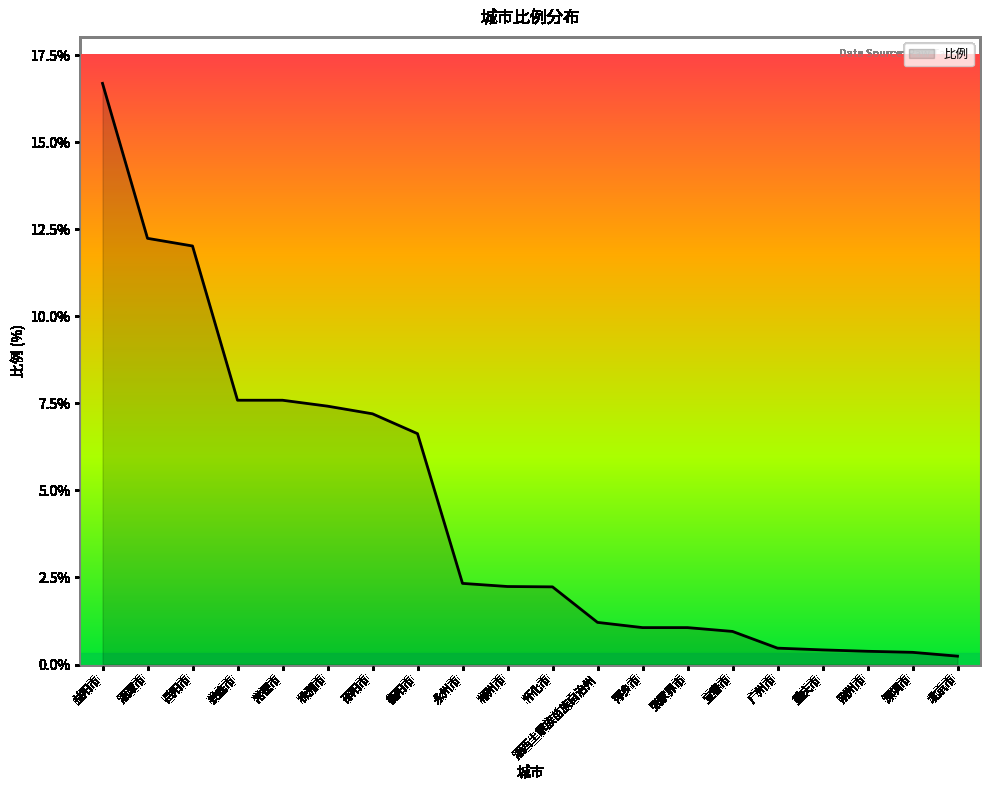

How many lines are shown in the chart?

1